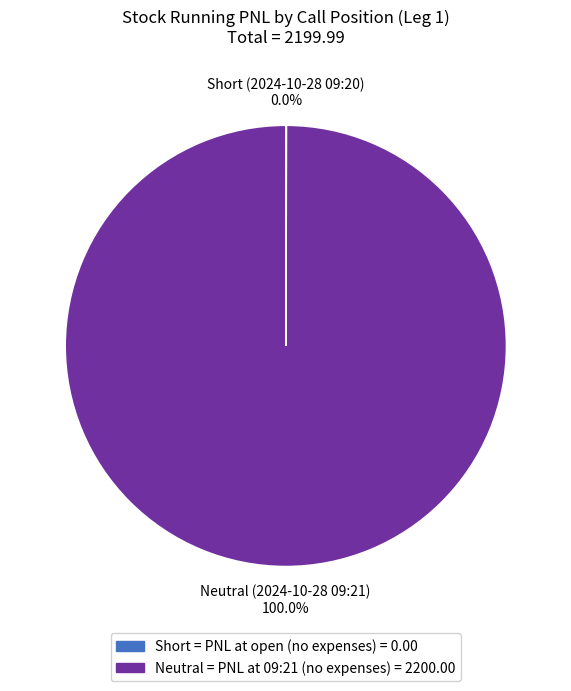

To the nearest percent, what is the difference between the largest and smallest slice percentages?

100%